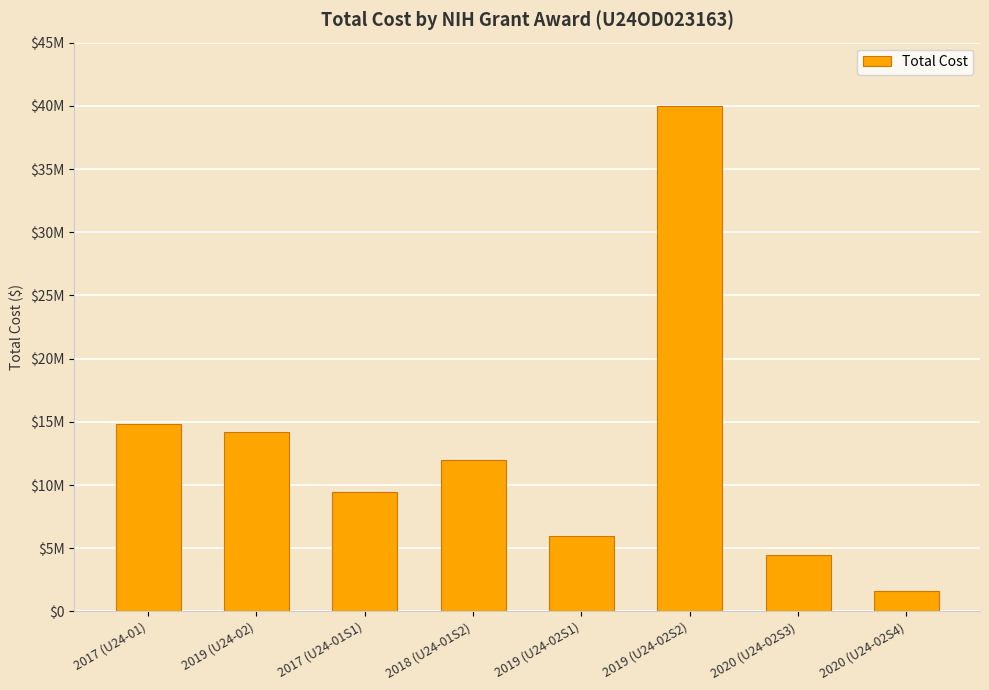

What is the minimum value shown in the chart?

1579088